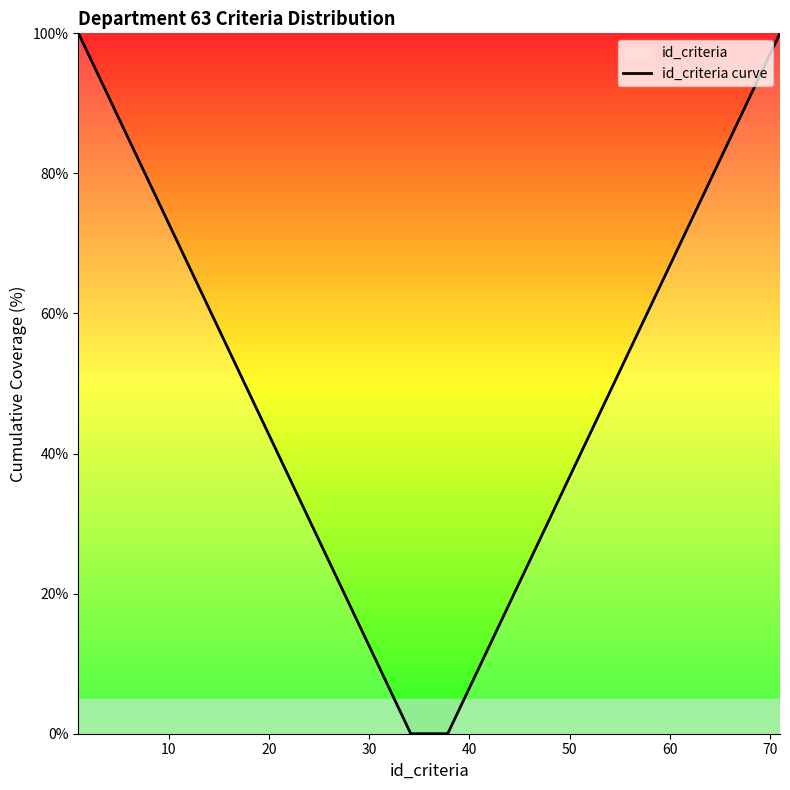

What is the difference between the maximum and minimum values?

100.0